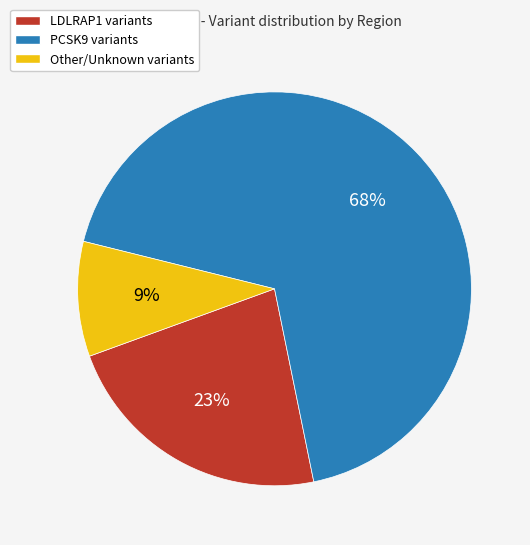

To the nearest percent, what is the average slice percentage?

33%